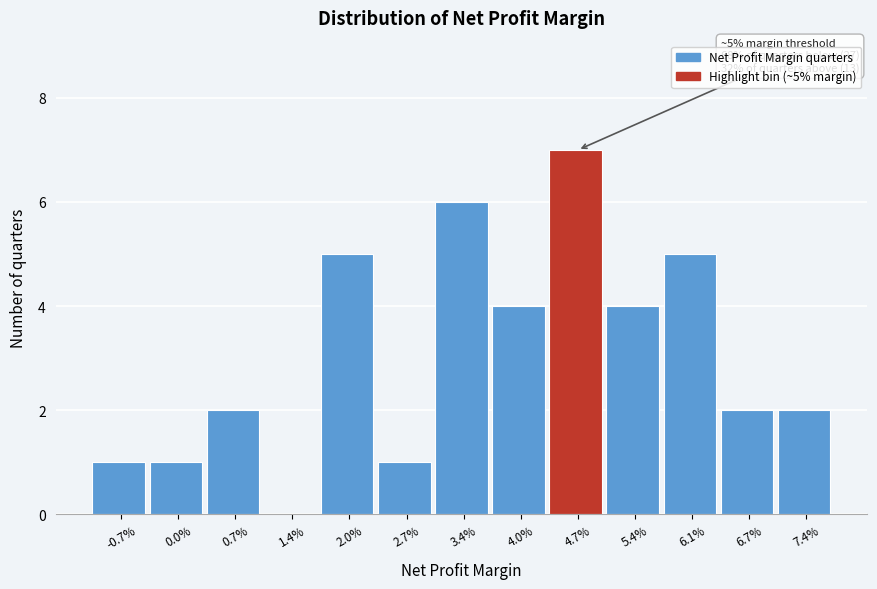

Reading left to right, extract all data points from this chart.

-0.7%=1	0.0%=1	0.7%=2	1.4%=0	2.0%=5	2.7%=1	3.4%=6	4.0%=4	4.7%=7	5.4%=4	6.1%=5	6.7%=2	7.4%=2